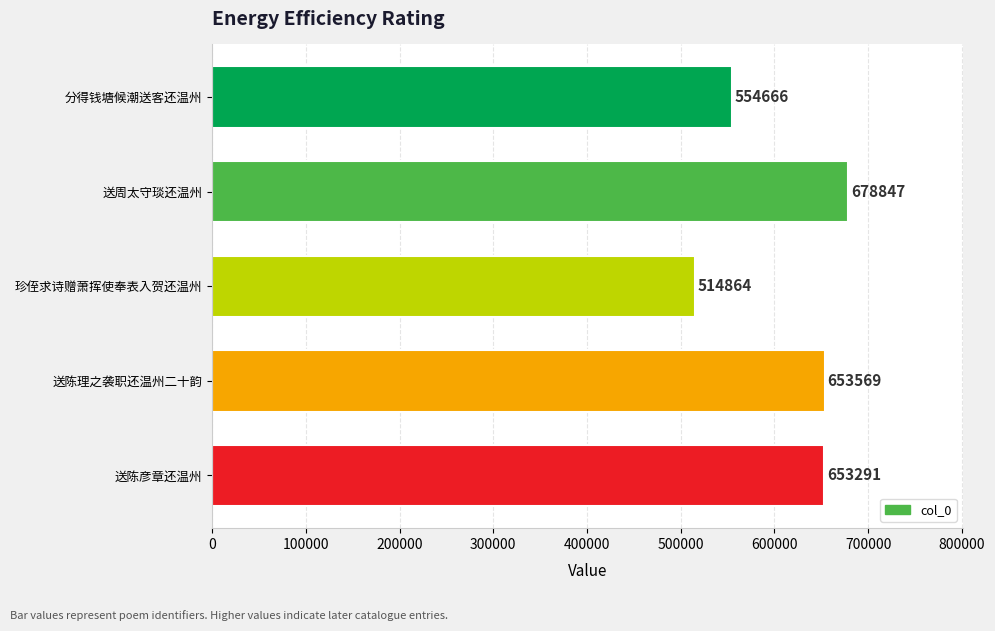

Approximately how many times larger is the value at 送陈彦章还温州 compared to 珍侄求诗赠萧挥使奉表入贺还温州?

1.3